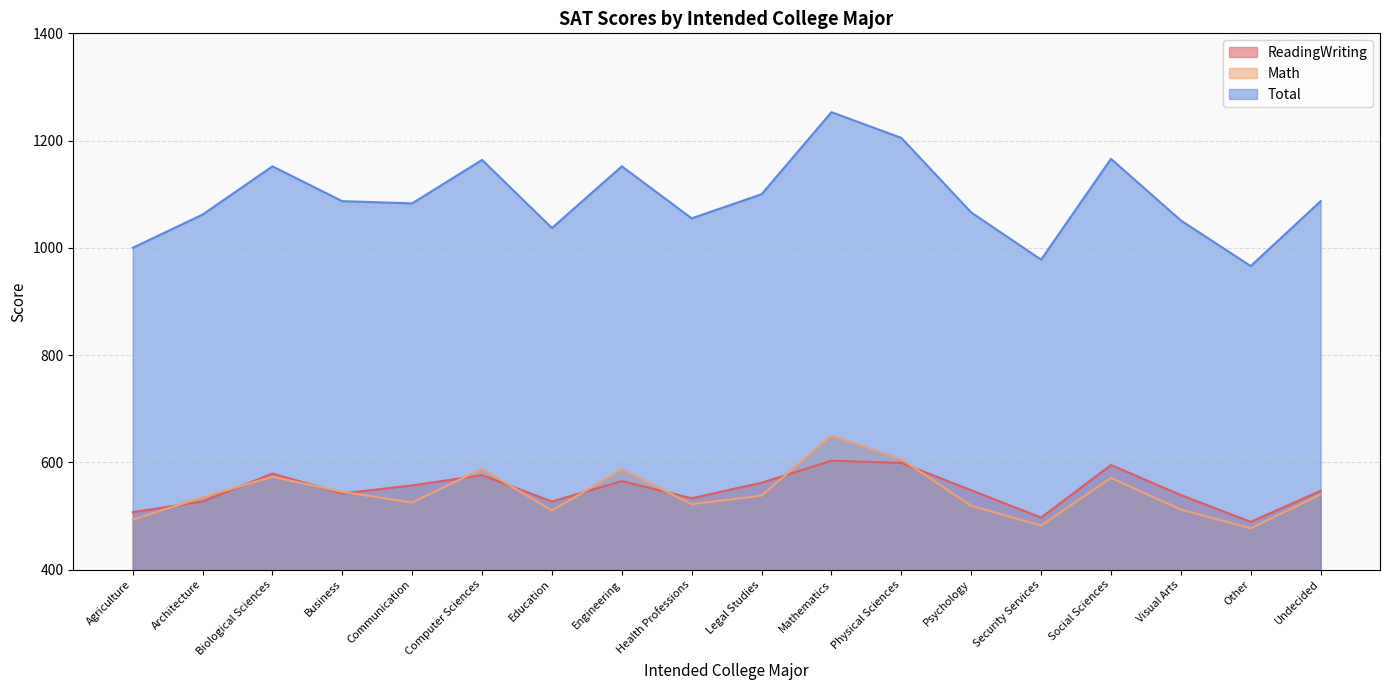

What is the difference between the maximum and second lowest values in the ReadingWriting series?

106